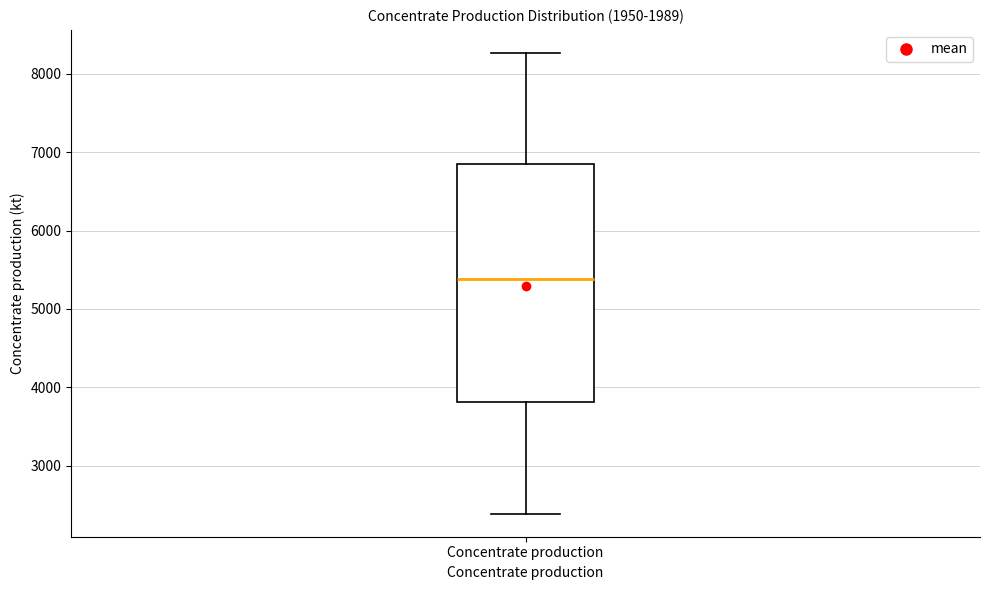

Read this box plot against the y-axis: the position of the median line, the range covered by the box, and the ends of both whiskers. The values are not printed on the chart, so give them approximately, as read against the axis.

median 5400, box 3800 to 6900, whiskers 2400 to 8300